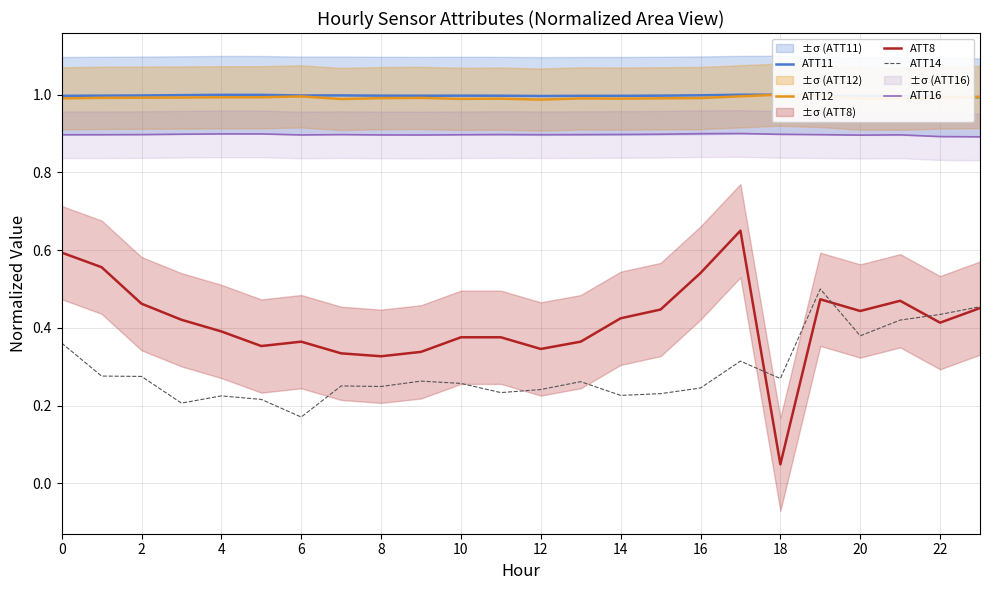

True or false: ATT8 and ATT16 cross at least once.

False